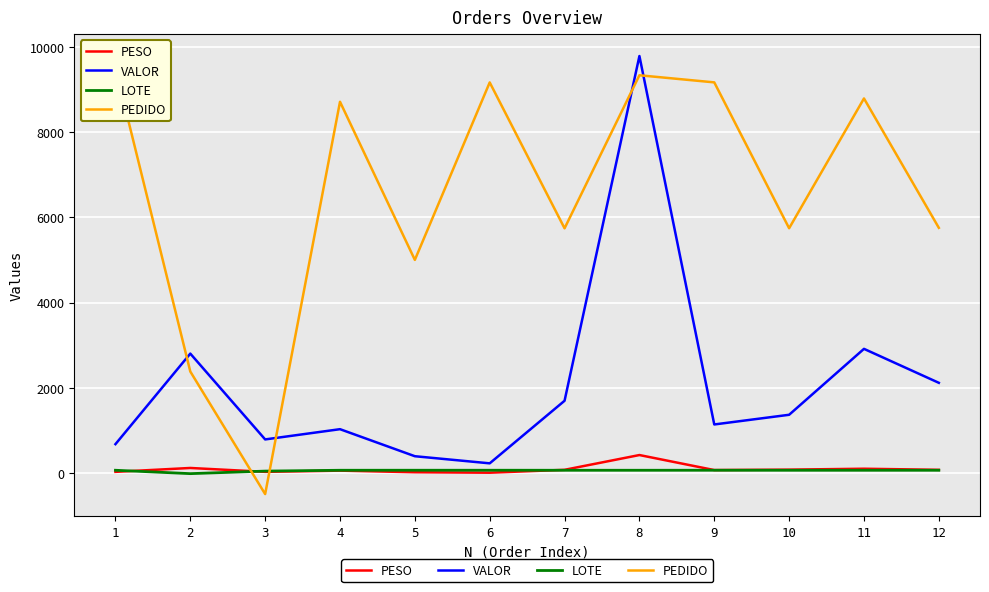

At which category does PEDIDO reach its first local valley?

3